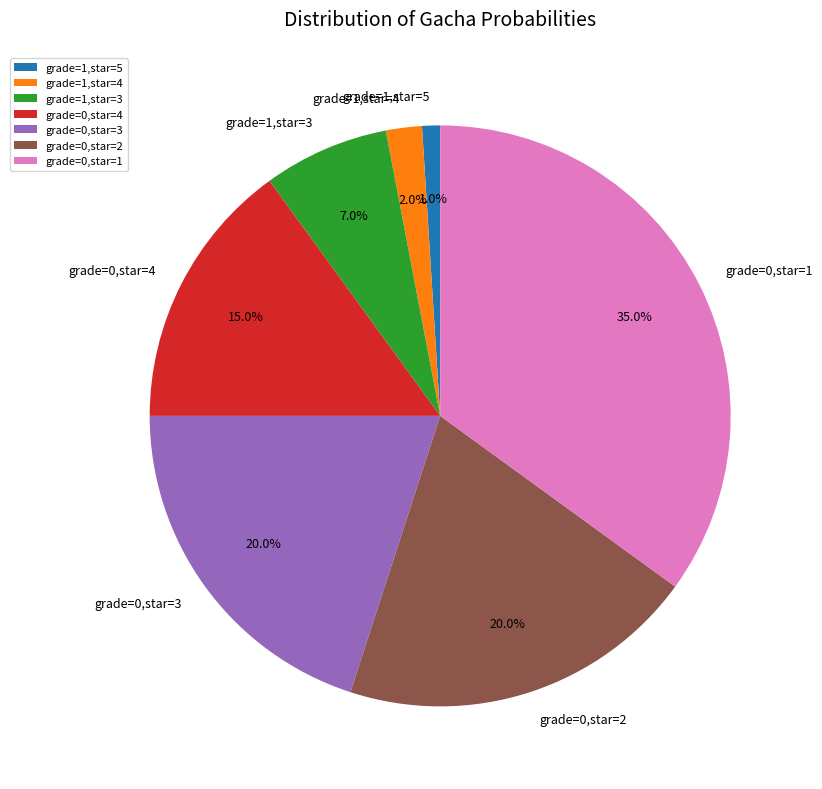

How many segments does this pie chart have?

7